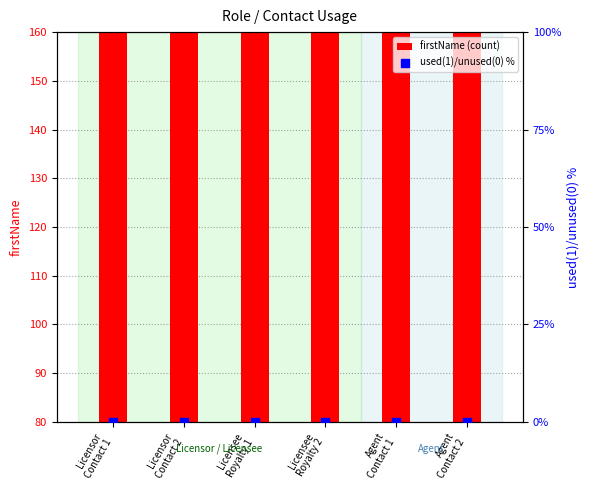

Which series has the largest total across all categories?

firstName (count)